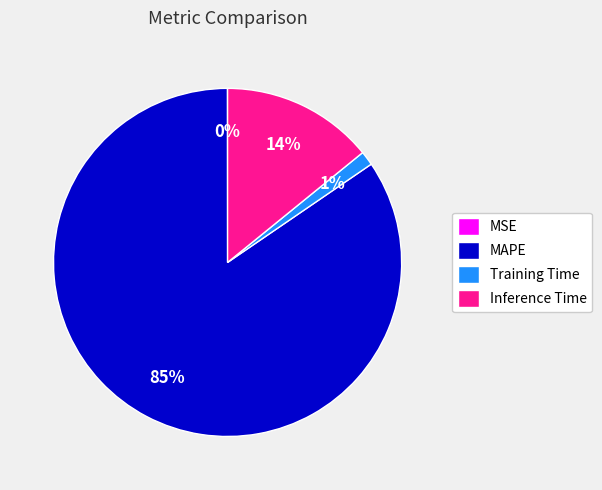

True or false: MAPE accounts for 76% of the total.

False